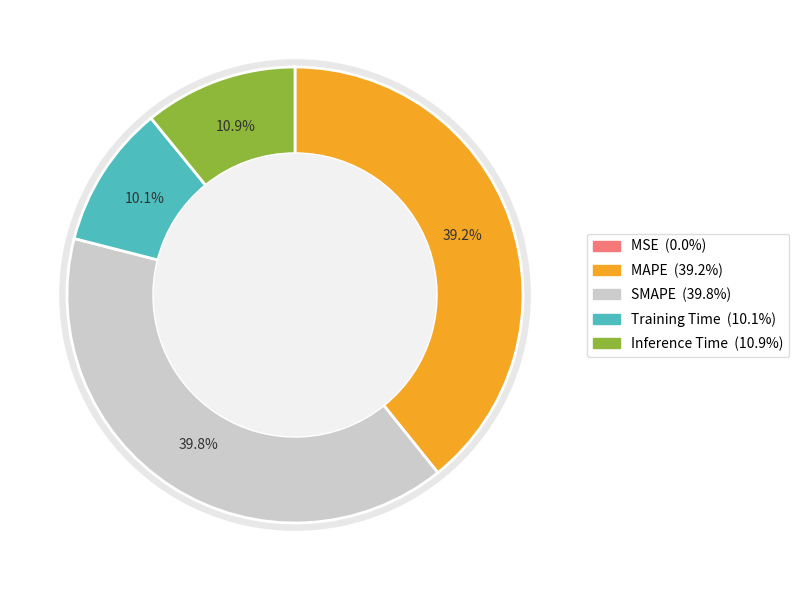

To the nearest percent, what portion does Inference Time represent?

11%